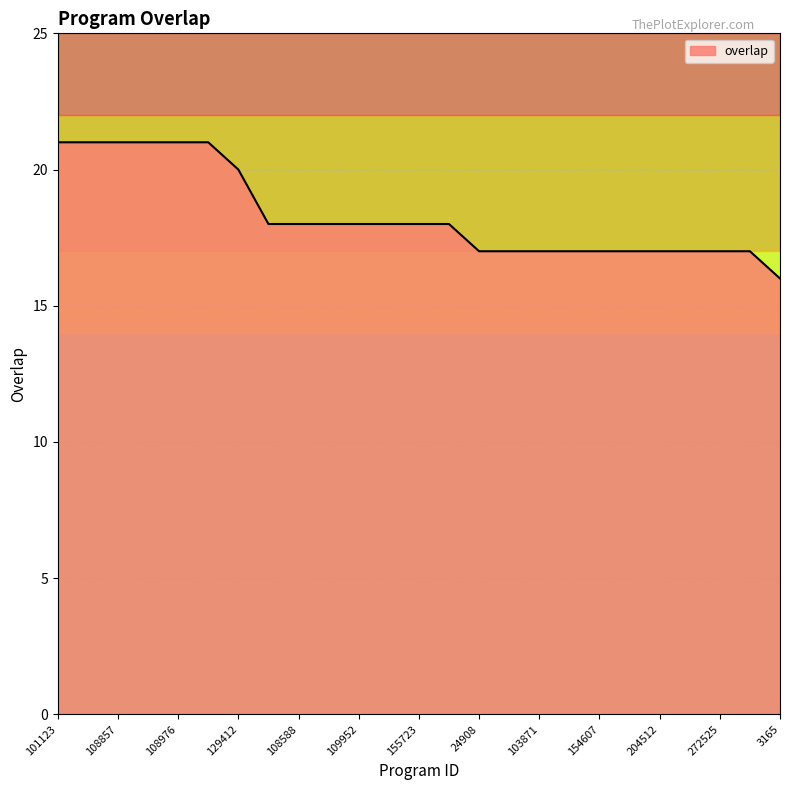

What is the greatest value displayed?

21